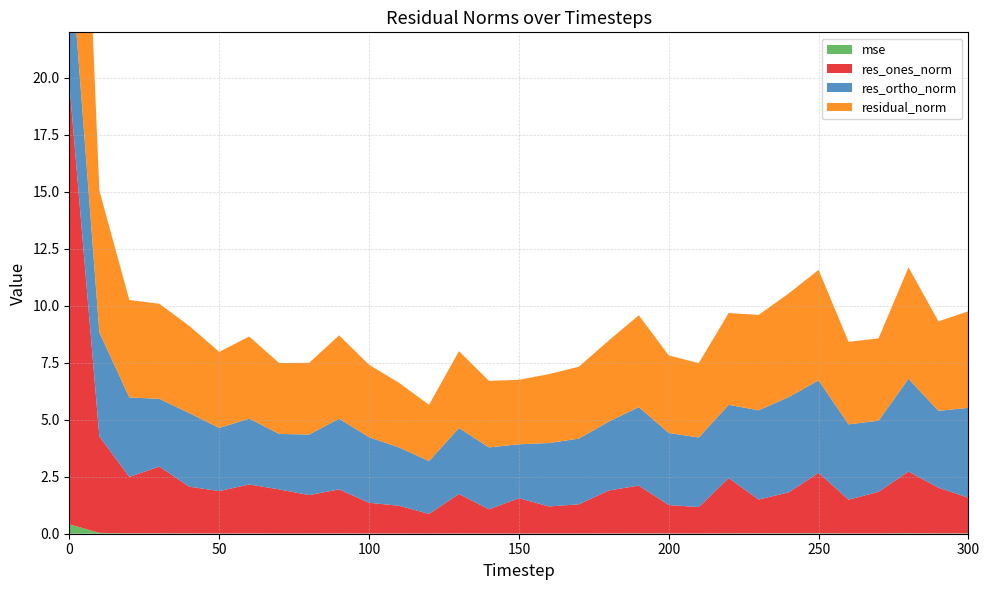

Reading left to right, list all the values displayed in this chart.

mse: 0=0.4	10=0.0	20=0.0	30=0.0	40=0.0	50=0.0	60=0.0	70=0.0	80=0.0	90=0.0	100=0.0	110=0.0	120=0.0	130=0.0	140=0.0	150=0.0	160=0.0	170=0.0	180=0.0	190=0.0	200=0.0	210=0.0	220=0.0	230=0.0	240=0.0	250=0.0	260=0.0	270=0.0	280=0.0	290=0.0	300=0.0
res_ones_norm: 0=19.3	10=4.2	20=2.5	30=2.9	40=2.1	50=1.9	60=2.1	70=1.9	80=1.7	90=1.9	100=1.3	110=1.2	120=0.9	130=1.7	140=1.1	150=1.6	160=1.2	170=1.3	180=1.9	190=2.1	200=1.2	210=1.2	220=2.4	230=1.5	240=1.8	250=2.6	260=1.5	270=1.8	280=2.7	290=2.0	300=1.6
res_ortho_norm: 0=6.3	10=4.6	20=3.5	30=3.0	40=3.2	50=2.8	60=2.9	70=2.4	80=2.7	90=3.1	100=2.9	110=2.6	120=2.3	130=2.9	140=2.7	150=2.4	160=2.8	170=2.9	180=3.0	190=3.4	200=3.2	210=3.1	220=3.2	230=3.9	240=4.2	250=4.1	260=3.3	270=3.1	280=4.1	290=3.4	300=3.9
residual_norm: 0=20.3	10=6.2	20=4.3	30=4.2	40=3.8	50=3.3	60=3.6	70=3.1	80=3.1	90=3.7	100=3.2	110=2.8	120=2.5	130=3.4	140=2.9	150=2.8	160=3.0	170=3.2	180=3.6	190=4.0	200=3.4	210=3.3	220=4.0	230=4.2	240=4.5	250=4.8	260=3.6	270=3.6	280=4.9	290=3.9	300=4.2